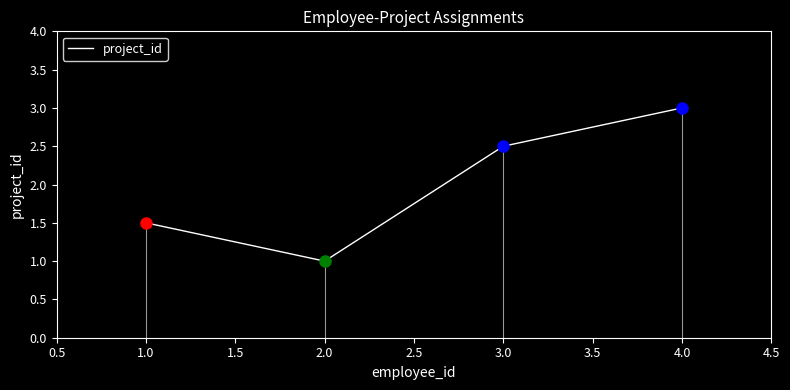

At which category does the data reach its first local valley?

2.0